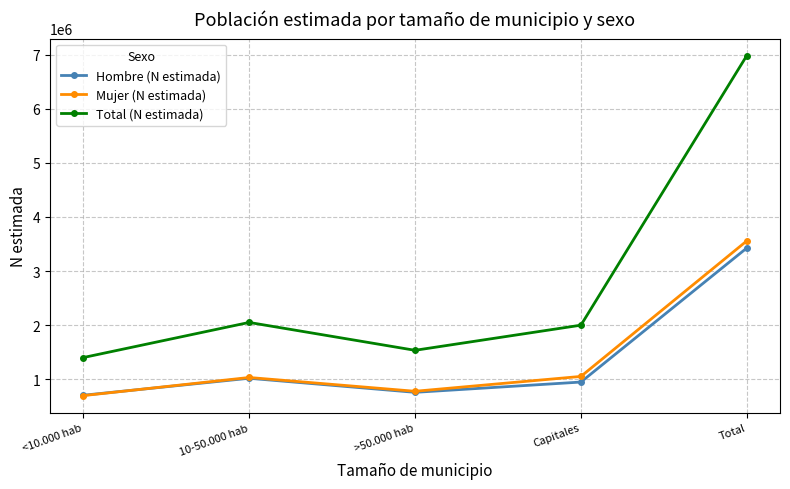

At which label is Total (N estimada) closest to 4192803?

10-50.000 hab